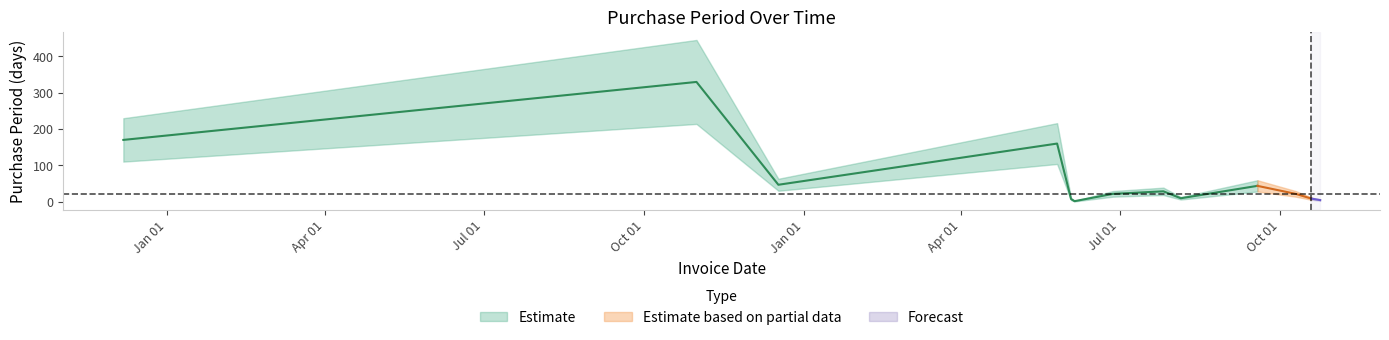

What is the label of the 12th point from the left?

2017-10-19